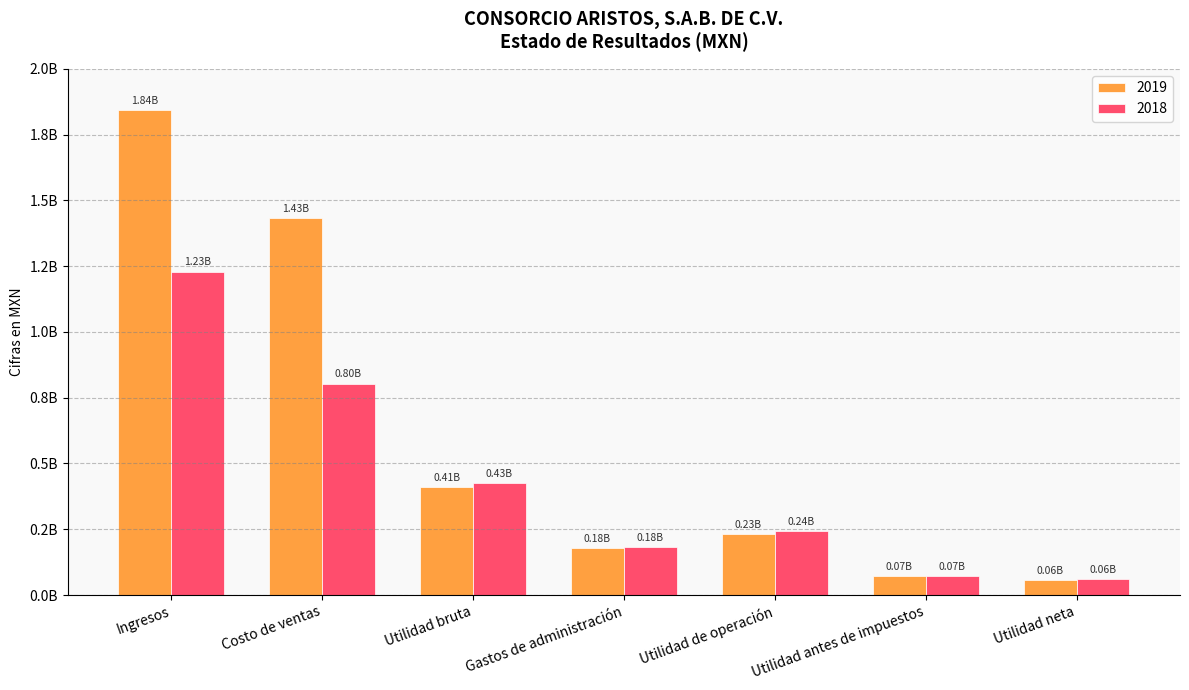

What are all the series names shown in the legend?

2019, 2018